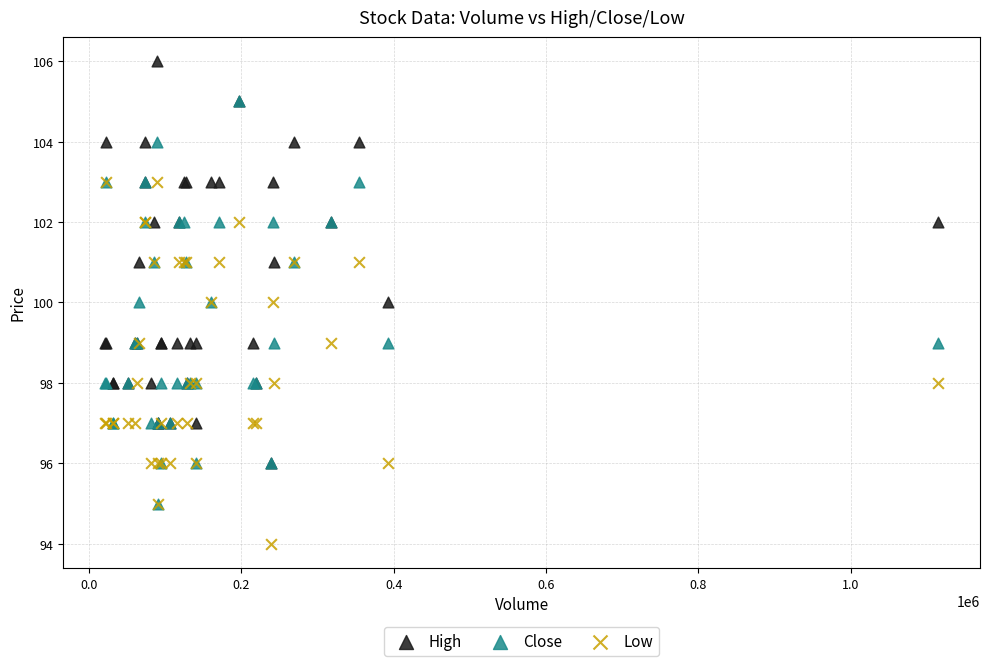

What are all the series names shown in the legend?

High, Close, Low